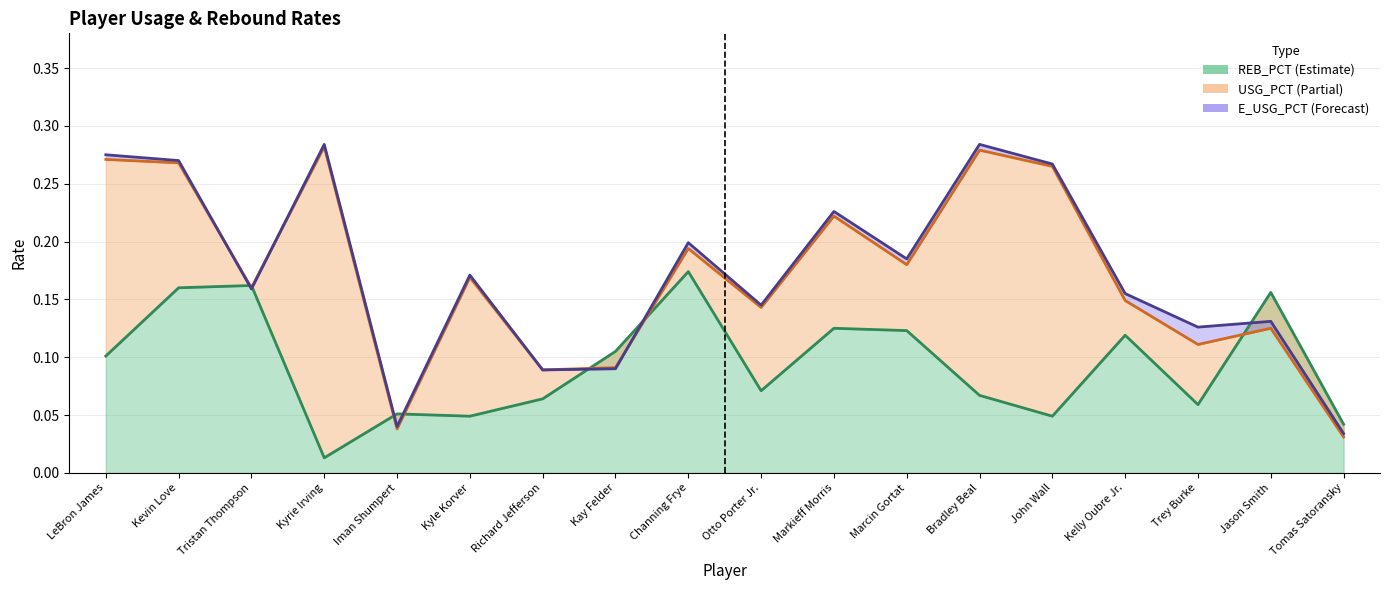

What position from the left is Richard Jefferson?

7